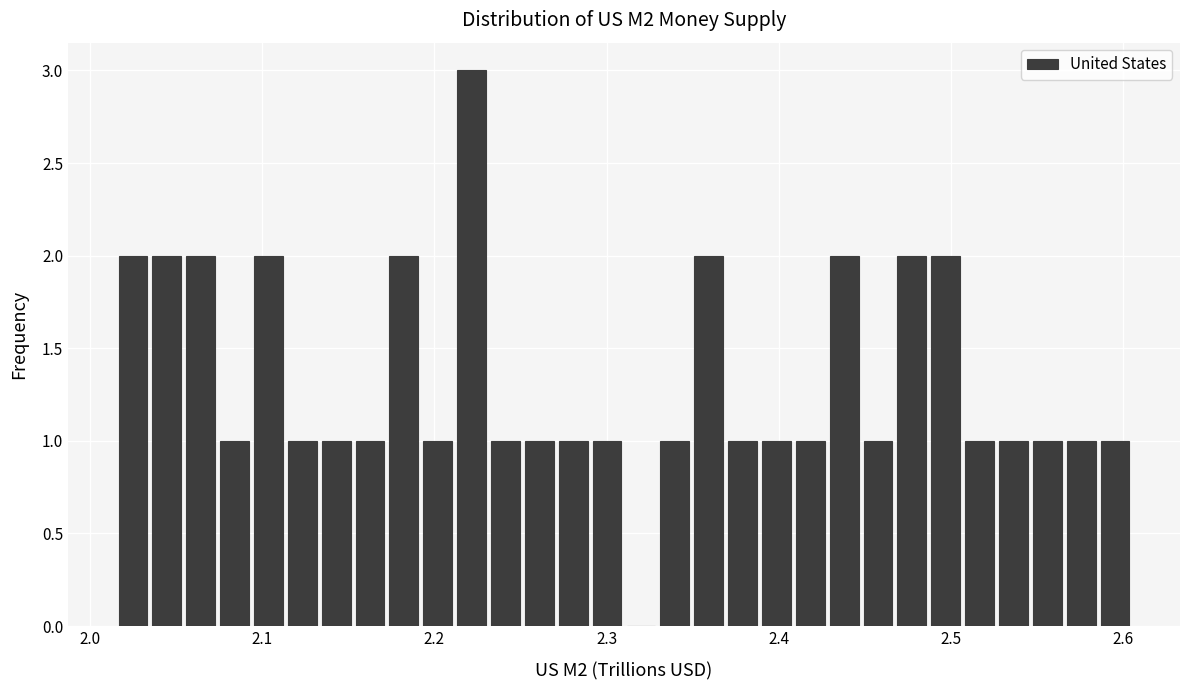

Around what value on the x-axis is the tallest bar? Give the approximate position of its centre, as read against the axis.

2.22